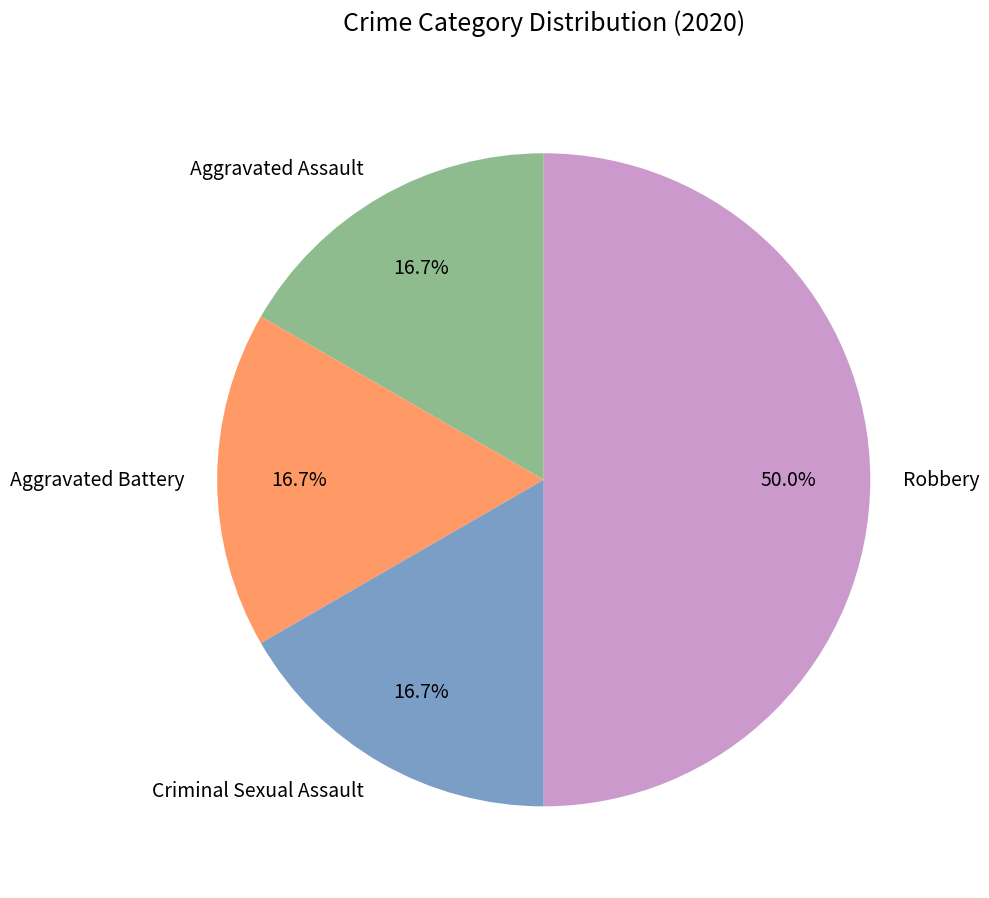

Is it true that Criminal Sexual Assault is 22% of the pie?

False